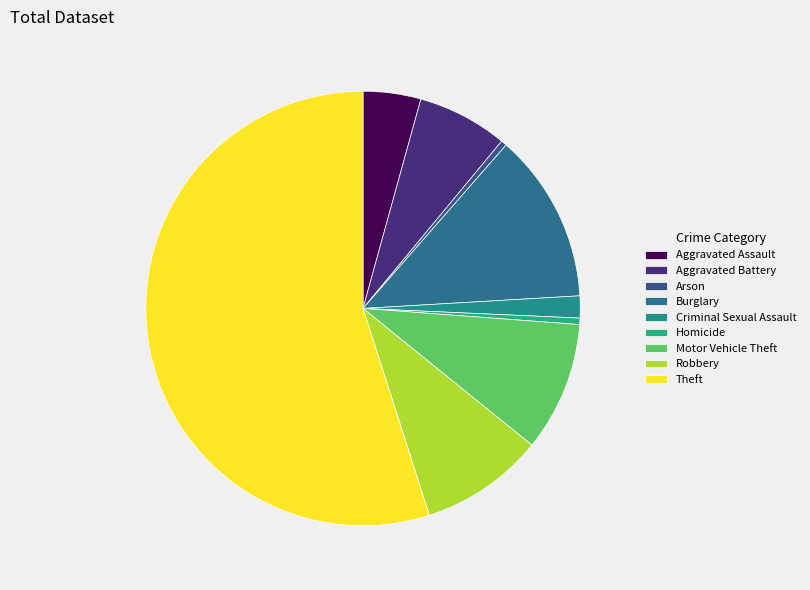

The Criminal Sexual Assault slice represents 2% of the pie. True or false?

True